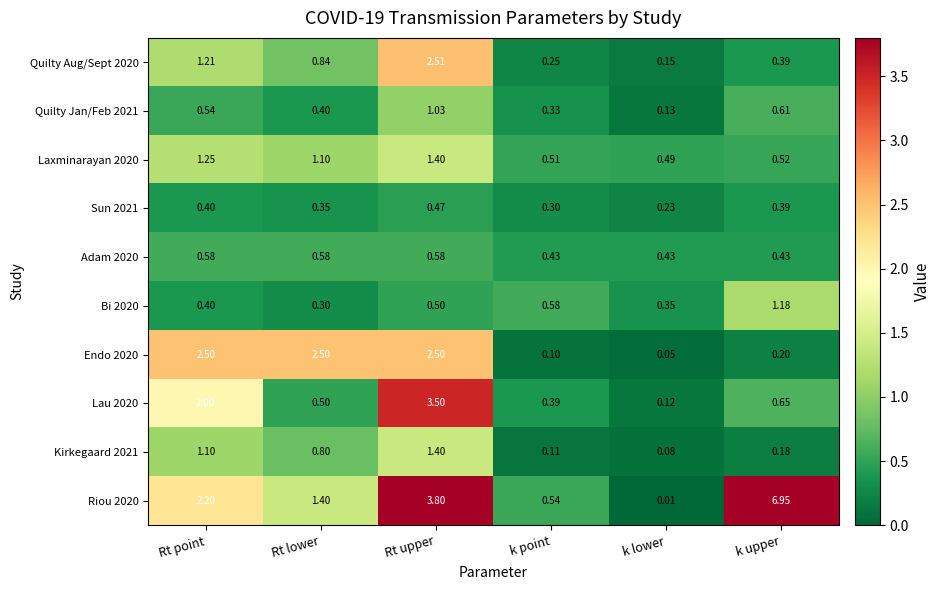

Which label corresponds to the largest value in the chart?

k upper